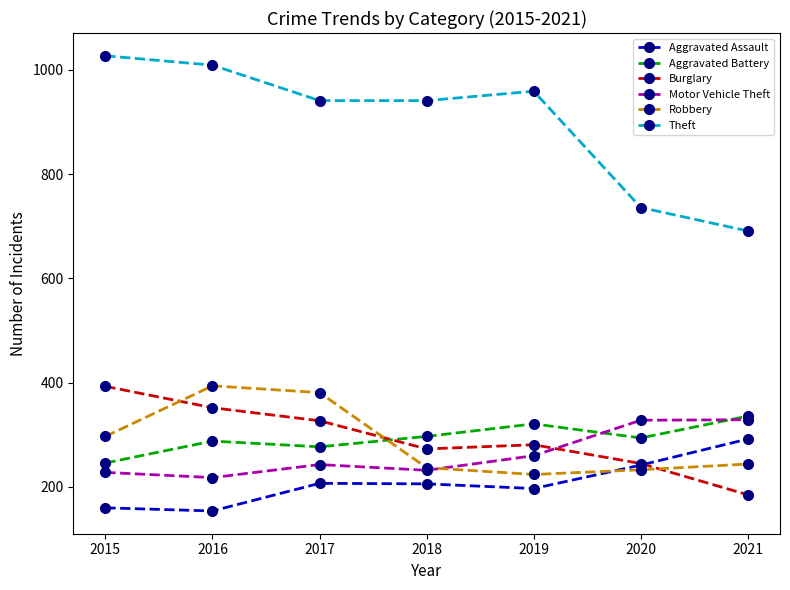

How many categories are shown in the chart?

7